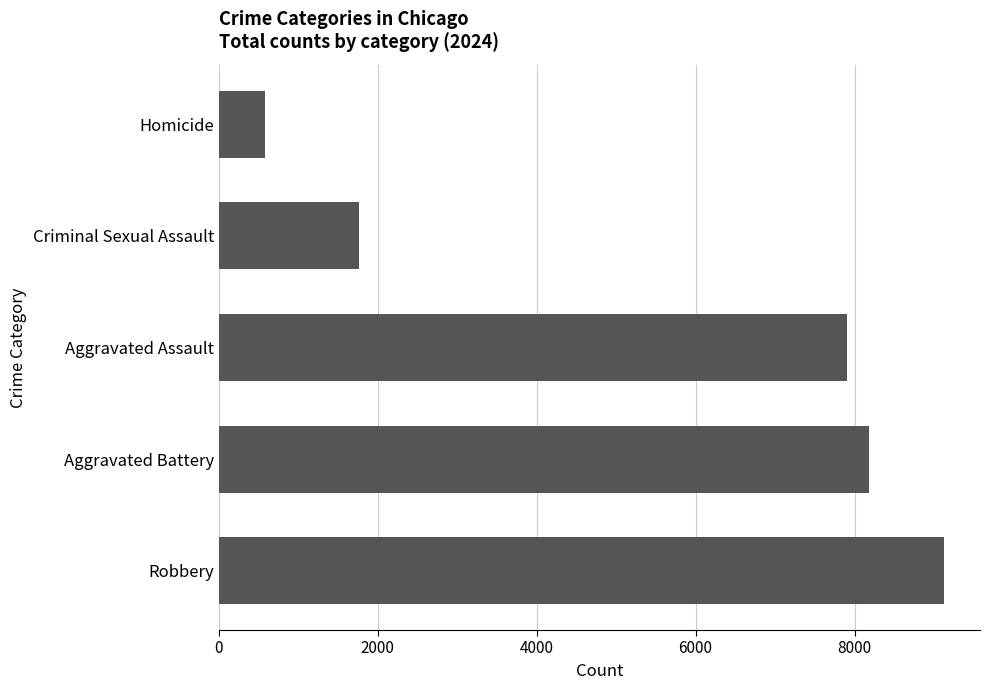

Rank the categories by value from lowest to highest.

Homicide, Criminal Sexual Assault, Aggravated Assault, Aggravated Battery, Robbery